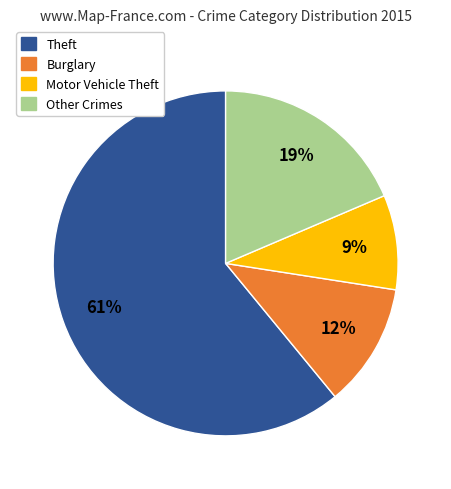

To the nearest percent, what is the average slice percentage?

25%